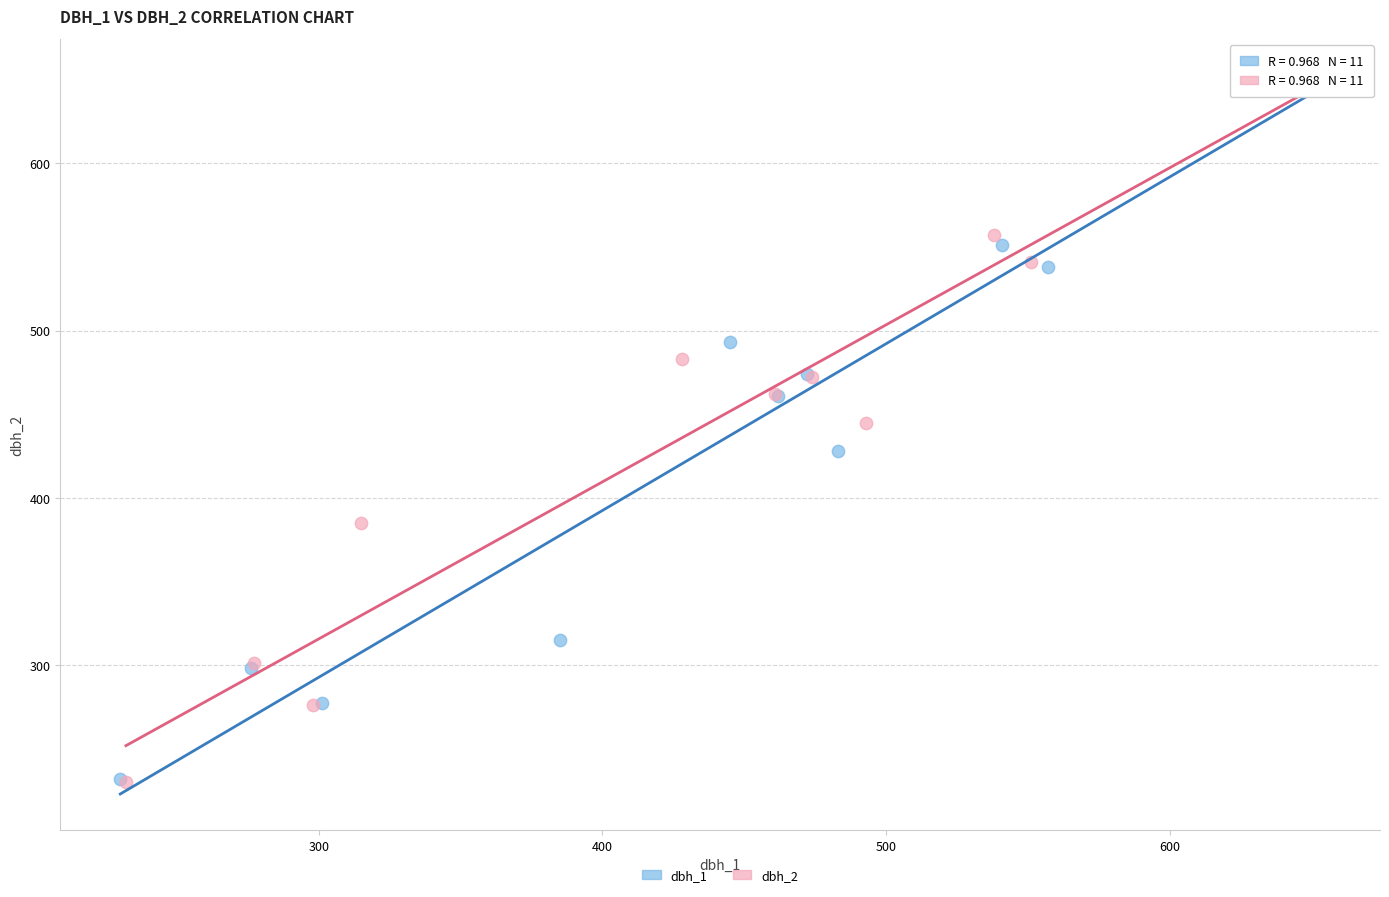

Which series has the largest Y range (max minus min)?

dbh_2